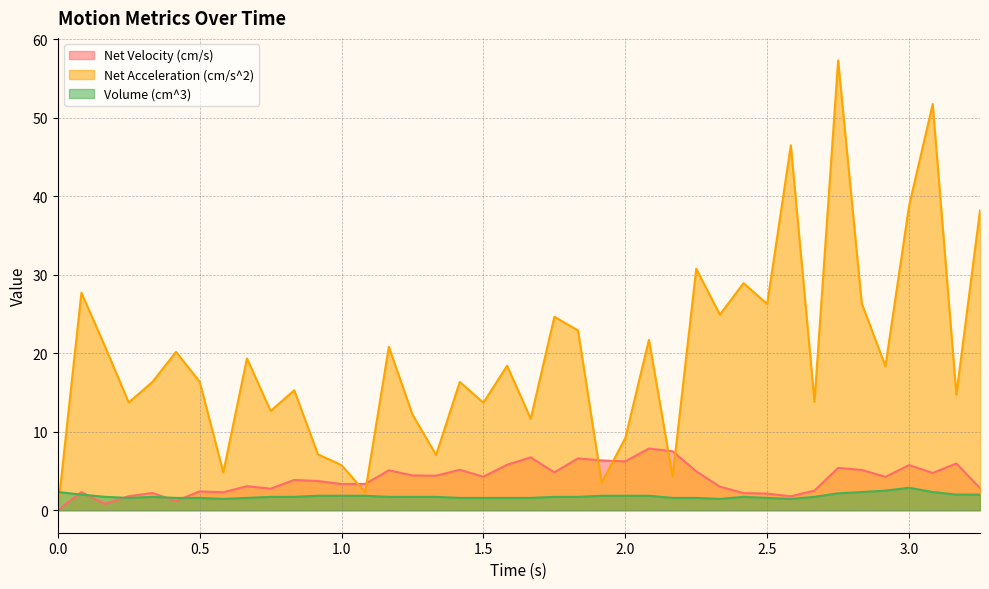

How many times do Net Velocity (cm/s) and Volume (cm^3) cross each other?

5